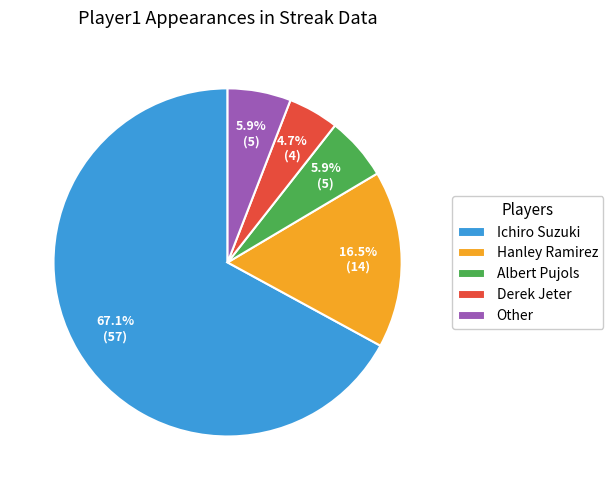

To the nearest percent, what is the difference between the largest and smallest slice percentages?

62%